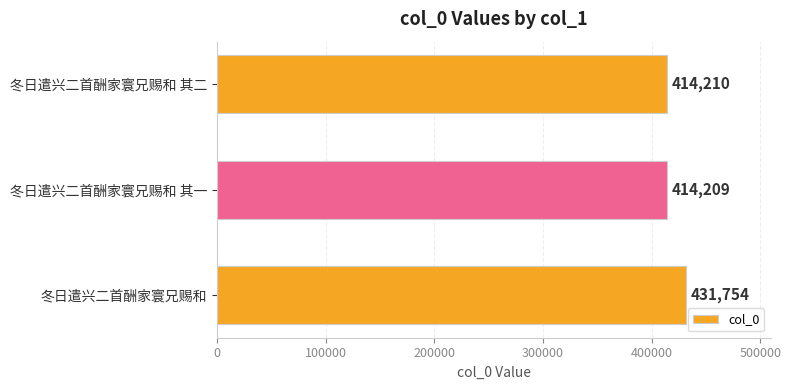

Where is the data nearest to the value 422981?

冬日遣兴二首酬家寰兄赐和 其二